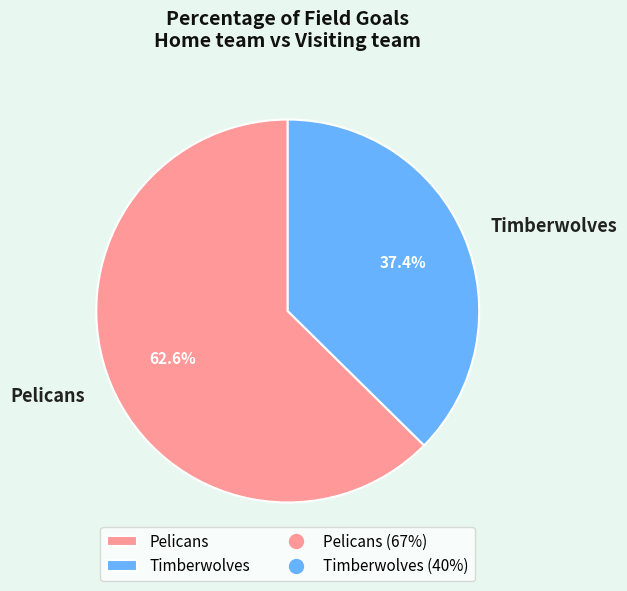

To the nearest percent, what portion does Timberwolves represent?

37%